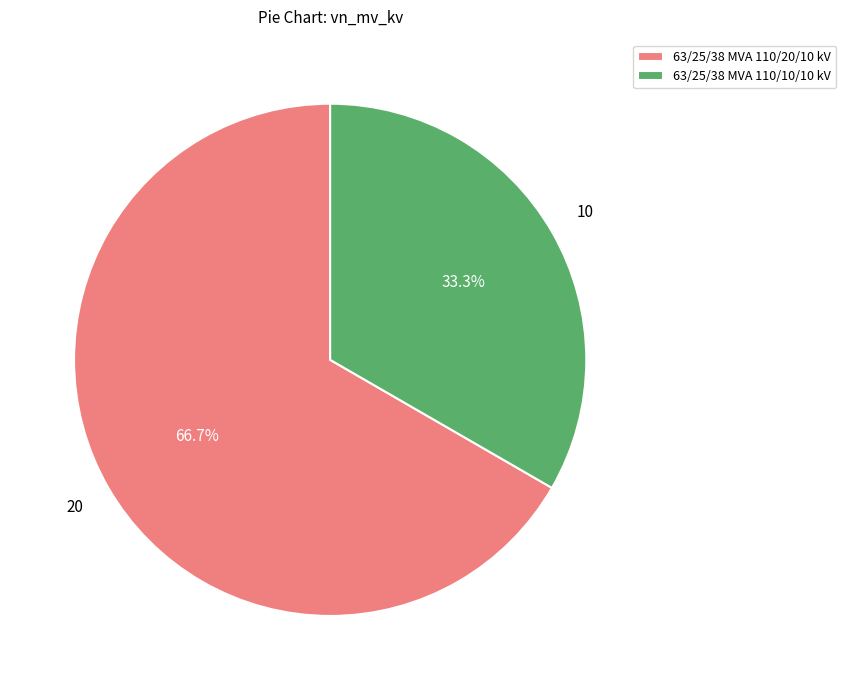

Combined, what portion of the pie is 63/25/38 MVA 110/10/10 kV and 63/25/38 MVA 110/20/10 kV?

100.0%